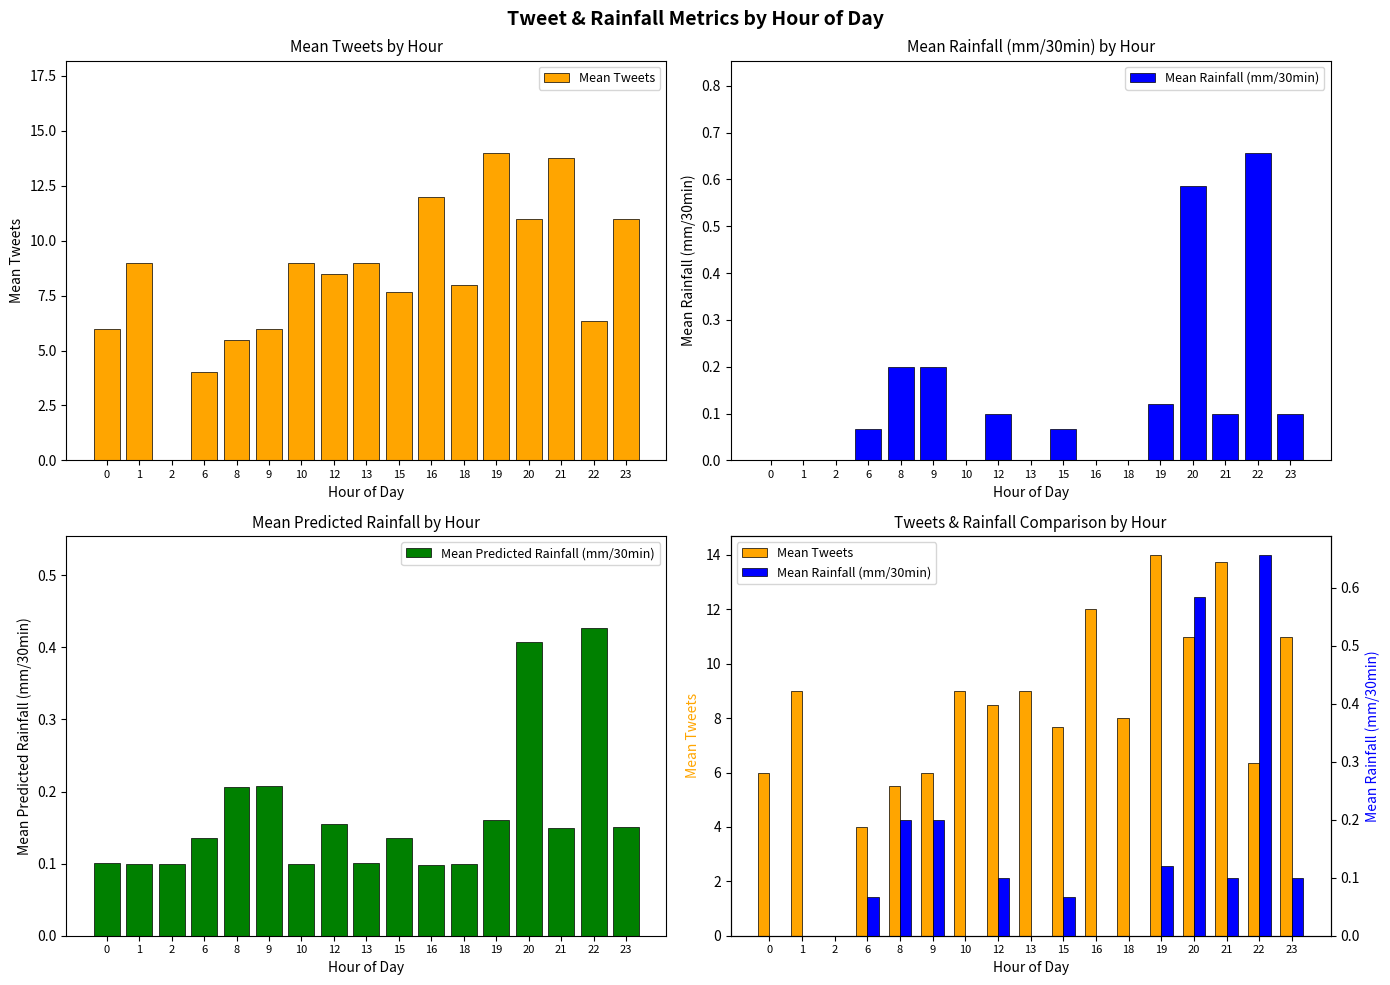

What is the sum of all Mean Tweets values?

140.8